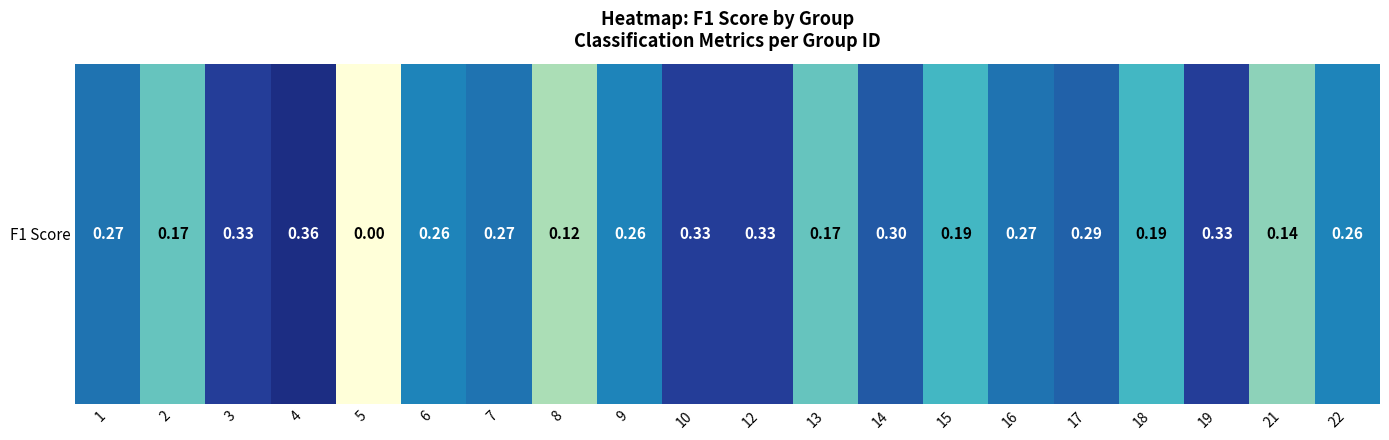

At which label is the value closest to 0?

5